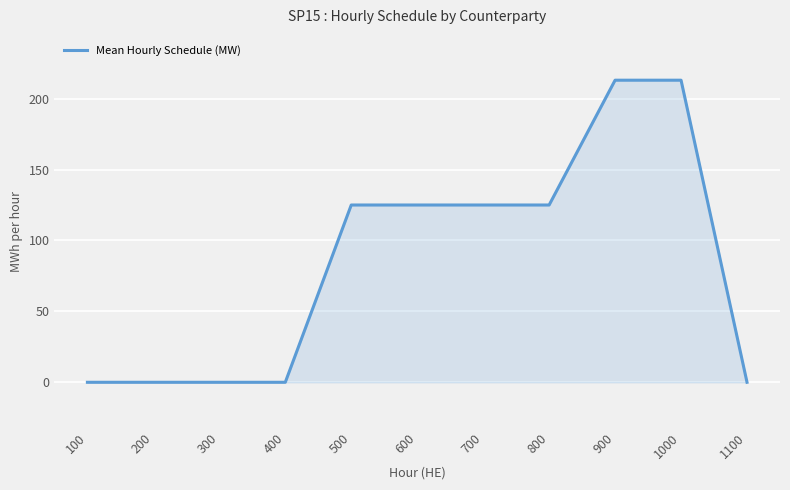

What is the maximum value shown in the chart?

213